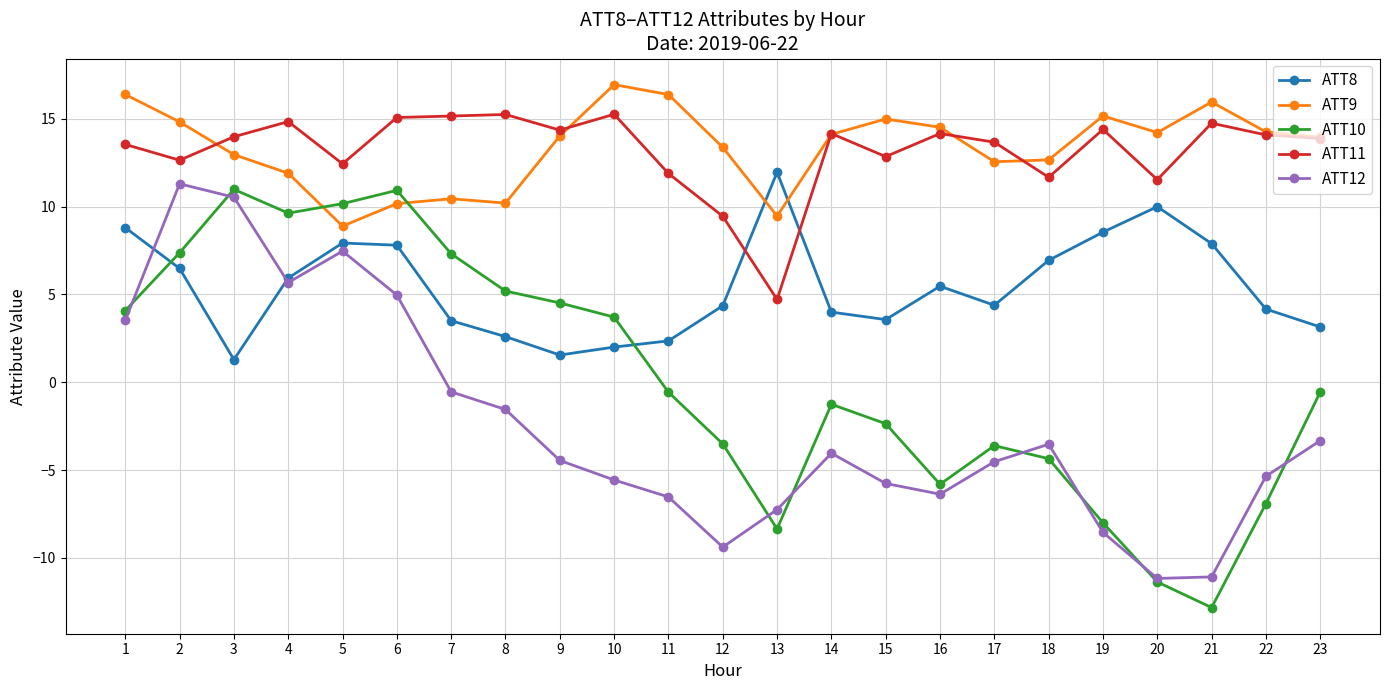

The value of ATT9 at 22 is 23.1. True or false?

False